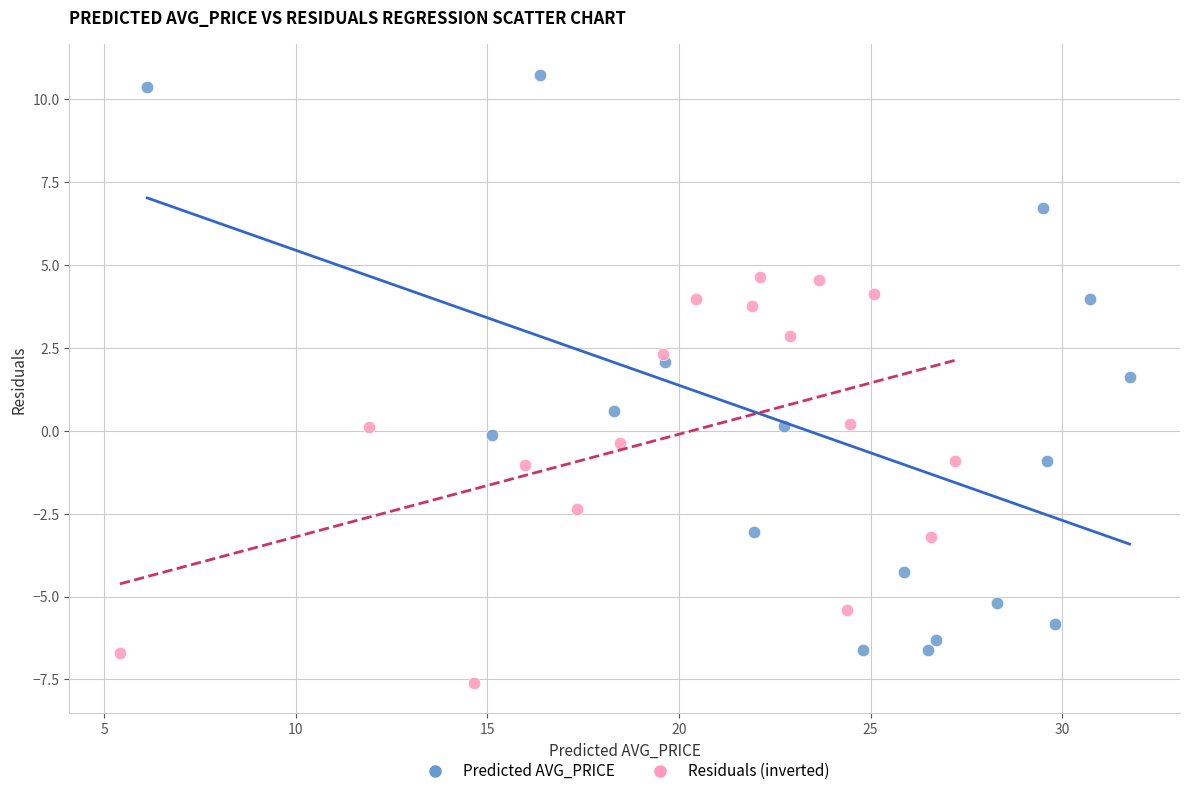

Which series has the widest spread of Y values?

Predicted AVG_PRICE